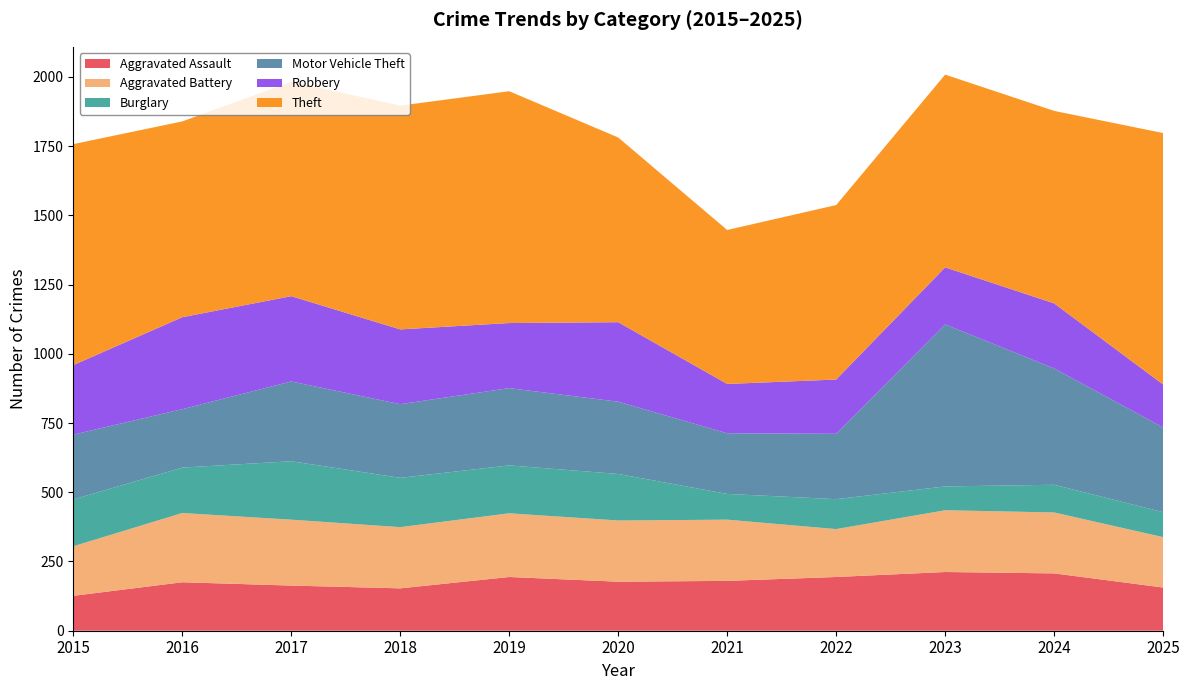

Reading left to right, list all the values displayed in this chart.

Aggravated Assault: 126	175	163	153	194	177	180	194	212	207	156
Aggravated Battery: 179	250	238	221	230	221	221	173	223	220	182
Burglary: 169	164	211	178	173	168	93	108	86	100	90
Motor Vehicle Theft: 234	211	288	266	279	261	219	236	585	420	306
Robbery: 251	332	308	270	235	287	178	196	206	235	155
Theft: 798	707	774	808	837	667	556	630	696	695	908